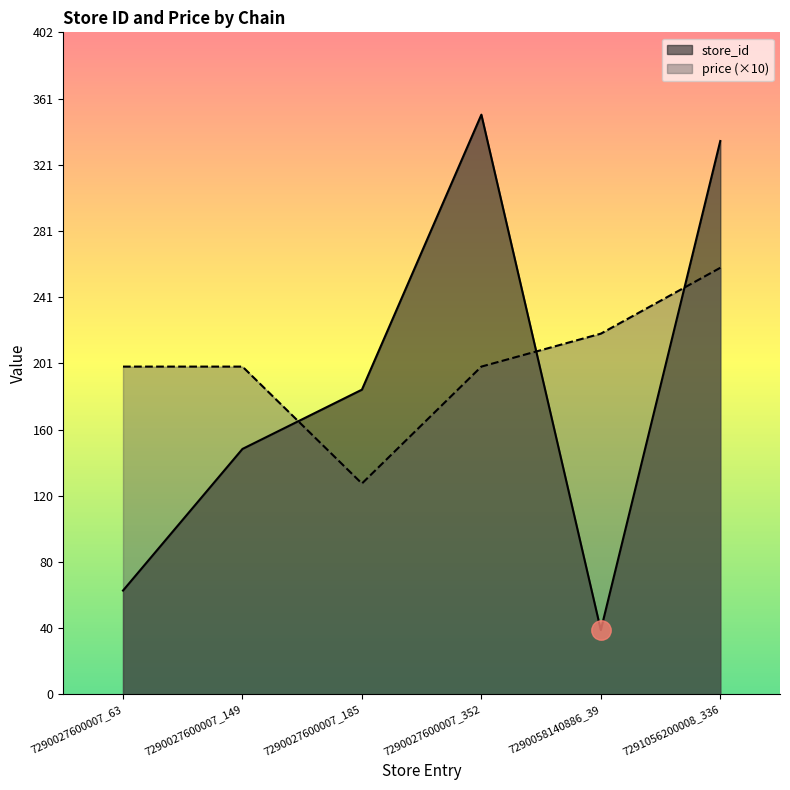

In store_id, how many points are higher than both neighbors (excluding endpoints)?

1